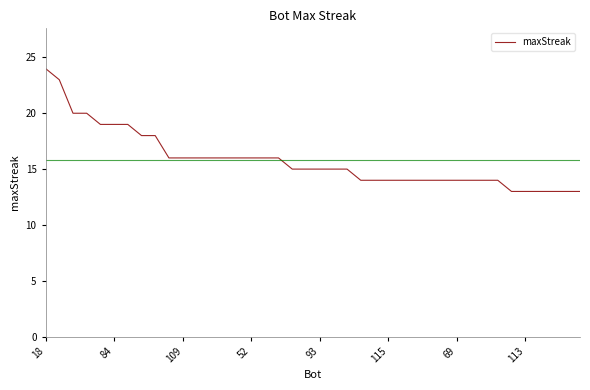

What is the difference between the maximum and minimum values?

11